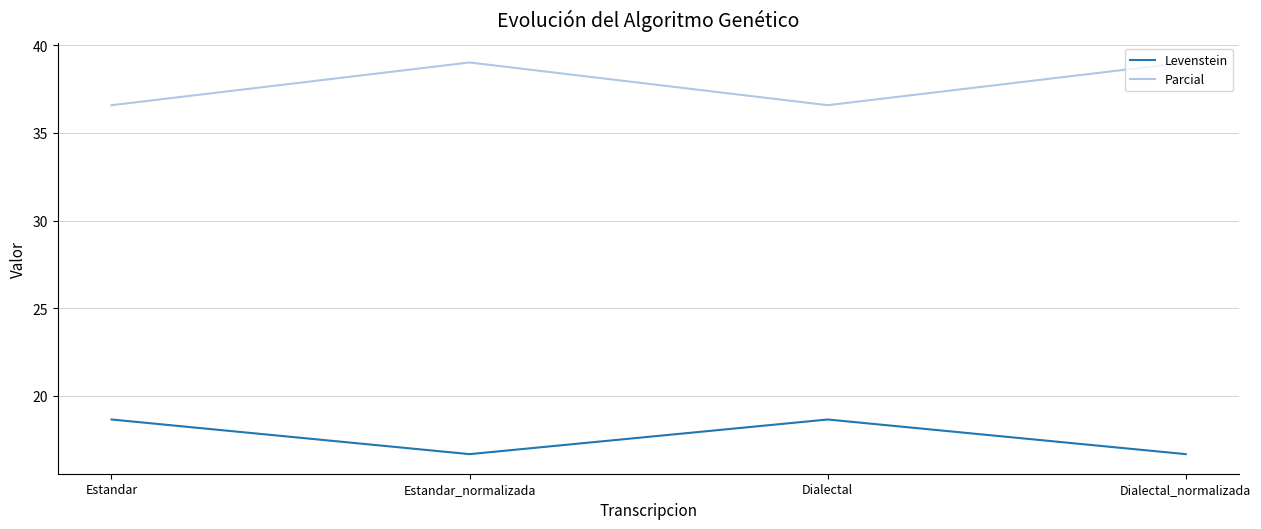

True or false: Parcial and Levenstein intersect in this chart.

False